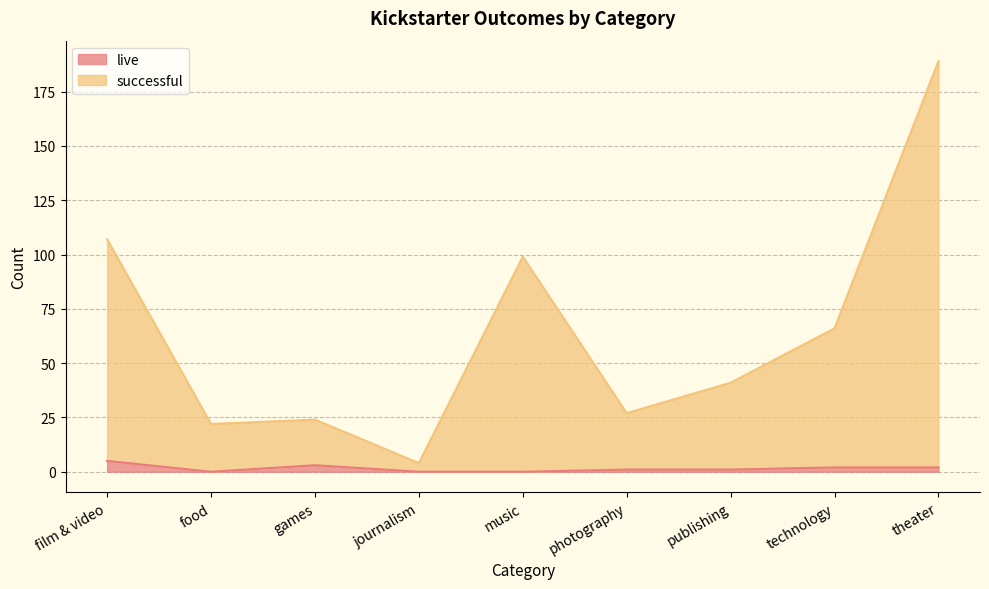

The successful series shows 152 at film & video. True or false?

False